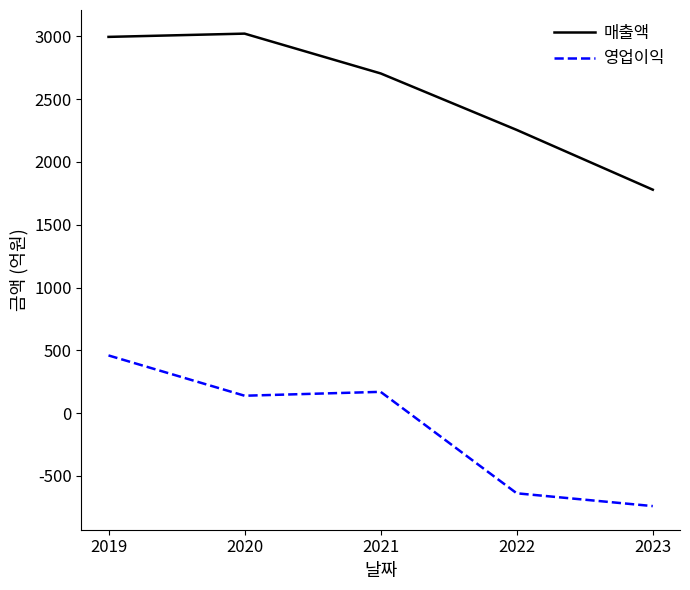

True or false: 영업이익 and 매출액 cross at least once.

False